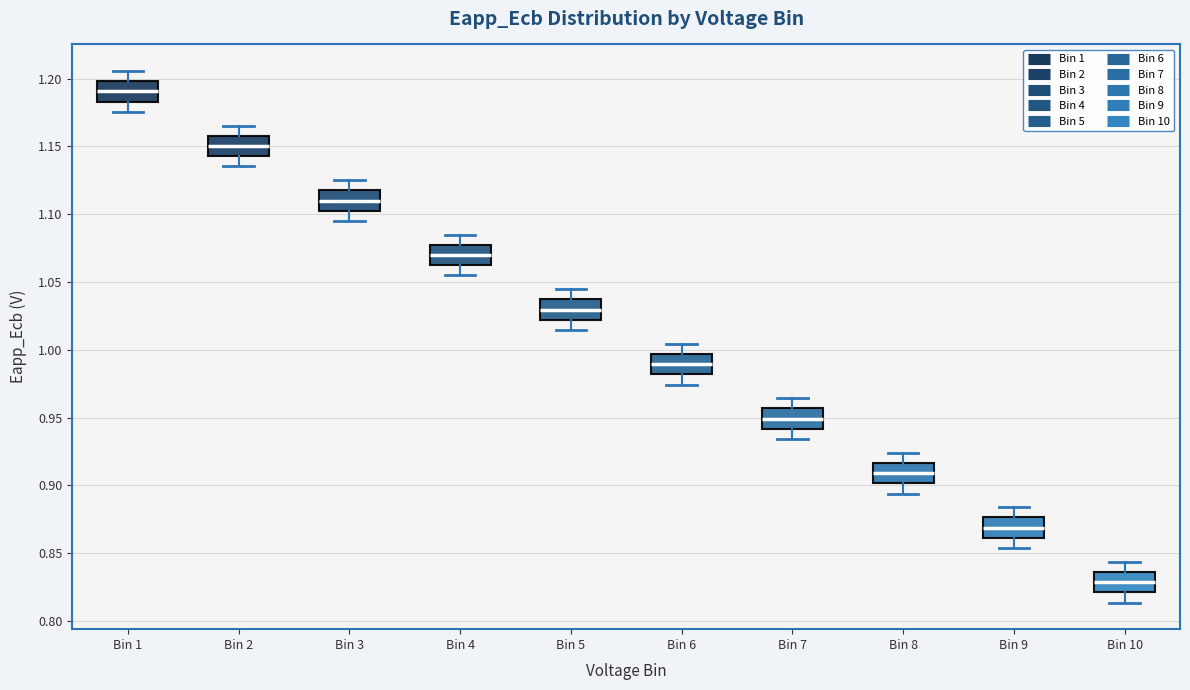

Which box's median line is the lowest?

Bin 10